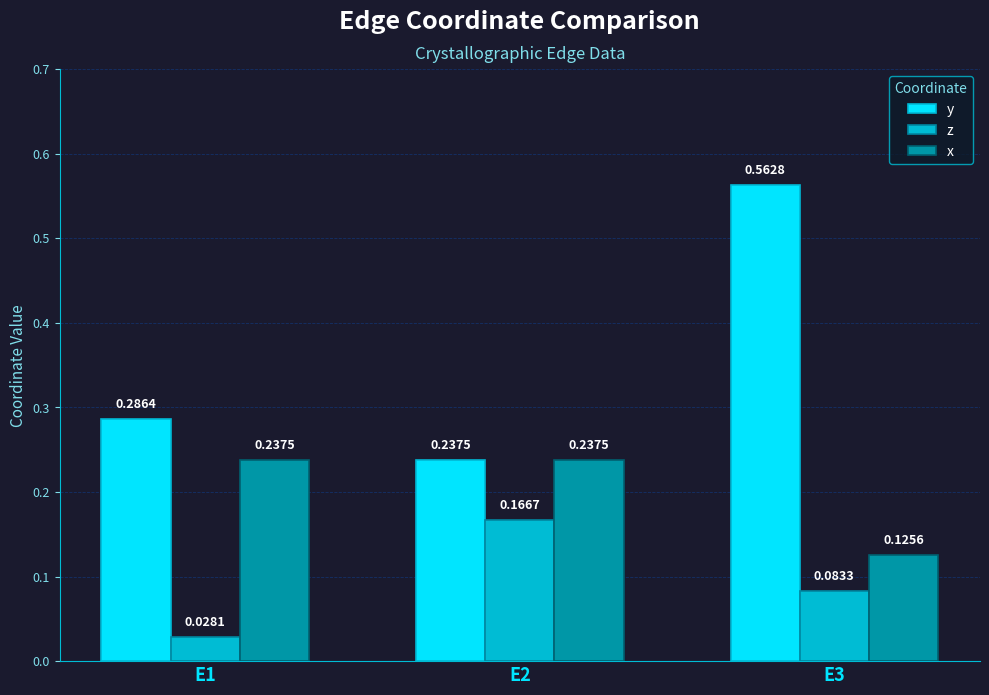

Does the chart contain any negative values?

No